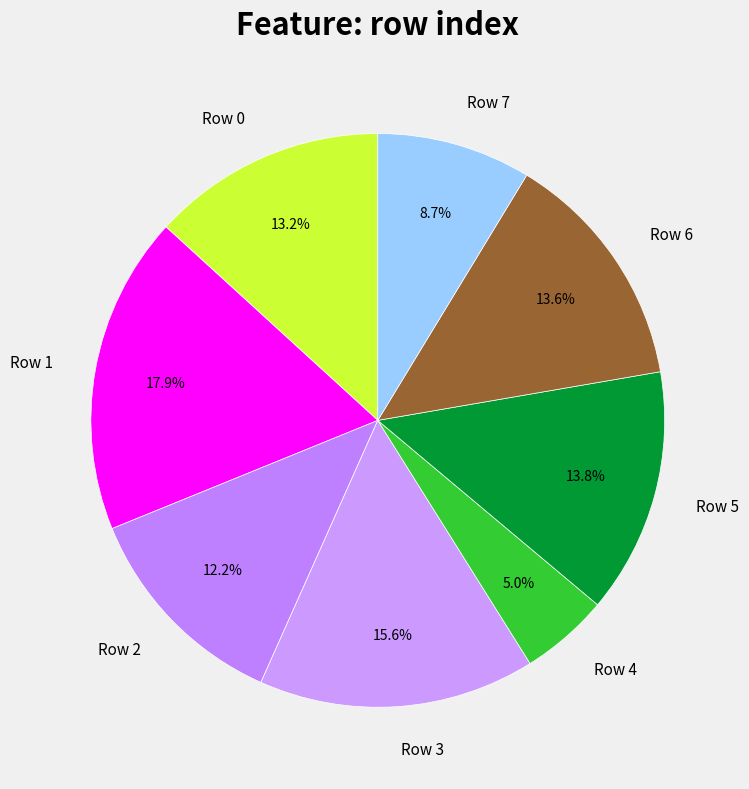

What is the smallest slice in the pie chart?

Row 4